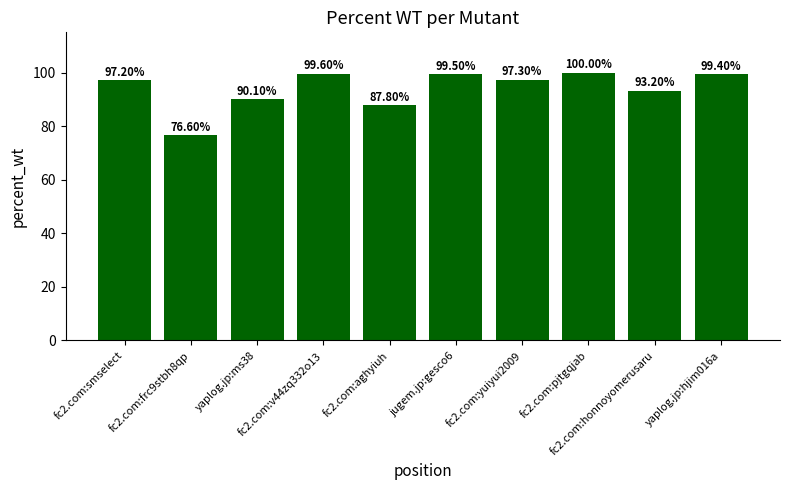

What is the smallest value displayed?

76.6